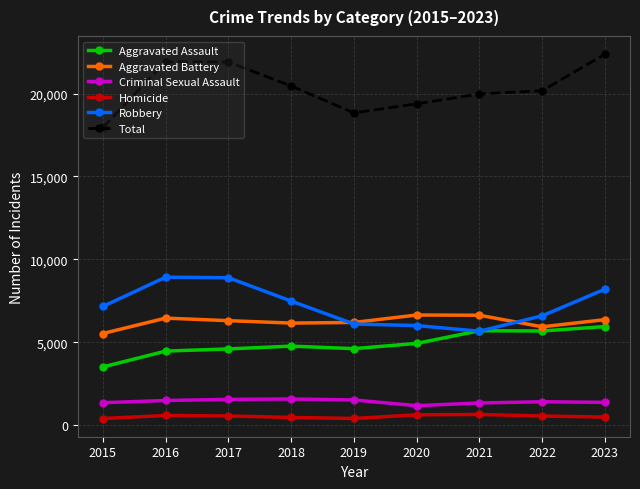

Which category has the highest value across all series?

2023